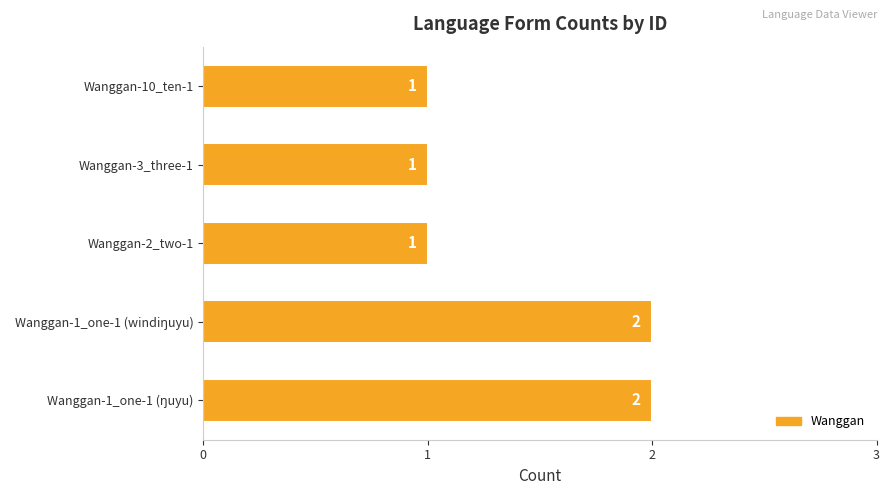

Does the chart contain stacked bars?

No